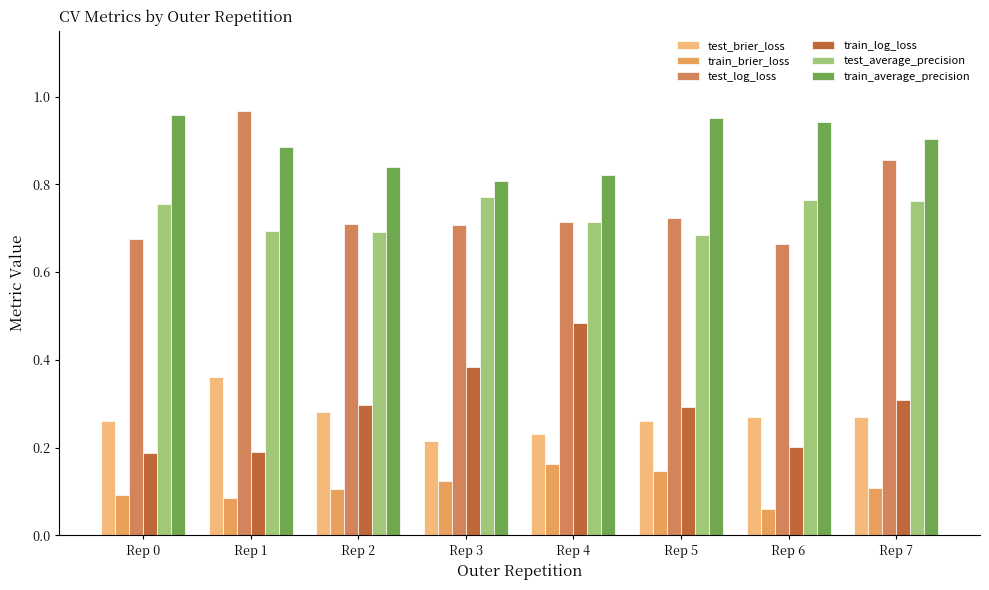

Rank the series at Rep 0 from highest to lowest value.

train_average_precision, test_average_precision, test_log_loss, test_brier_loss, train_log_loss, train_brier_loss